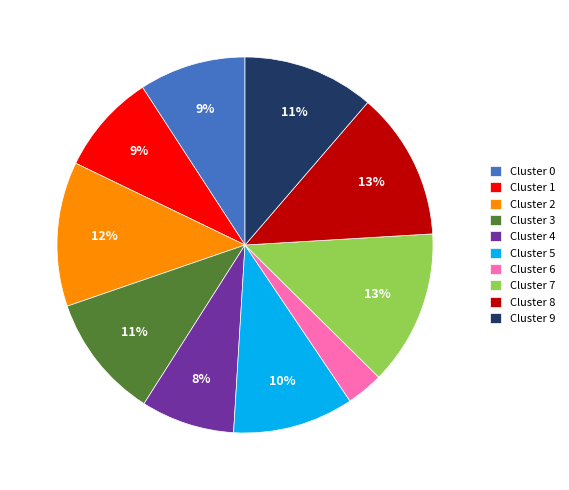

What percentage is the Cluster 8 slice, to the nearest percent?

13%